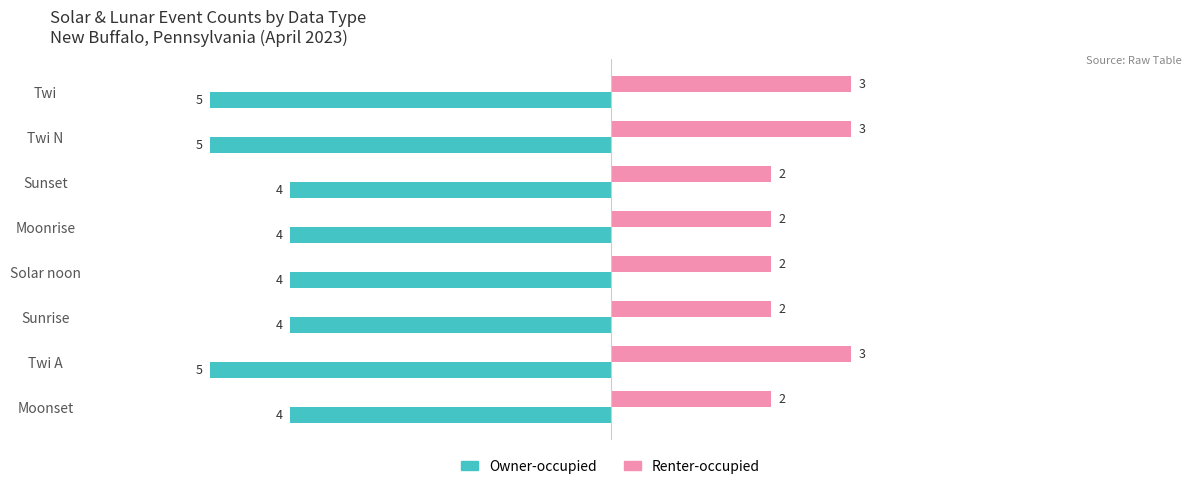

How many Renter-occupied values are between 2 and 3?

8